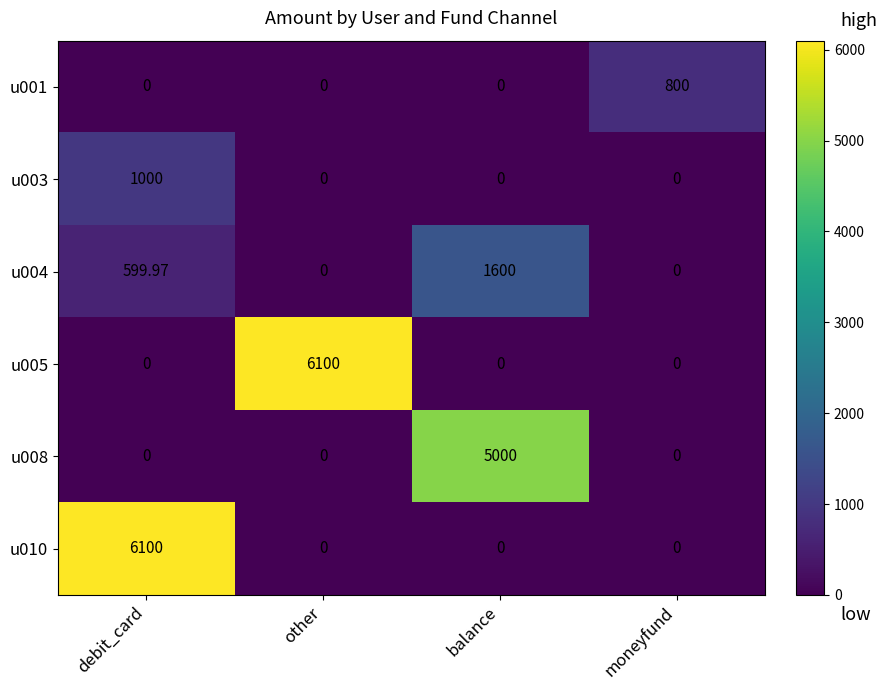

At which label does u001 reach its peak?

moneyfund